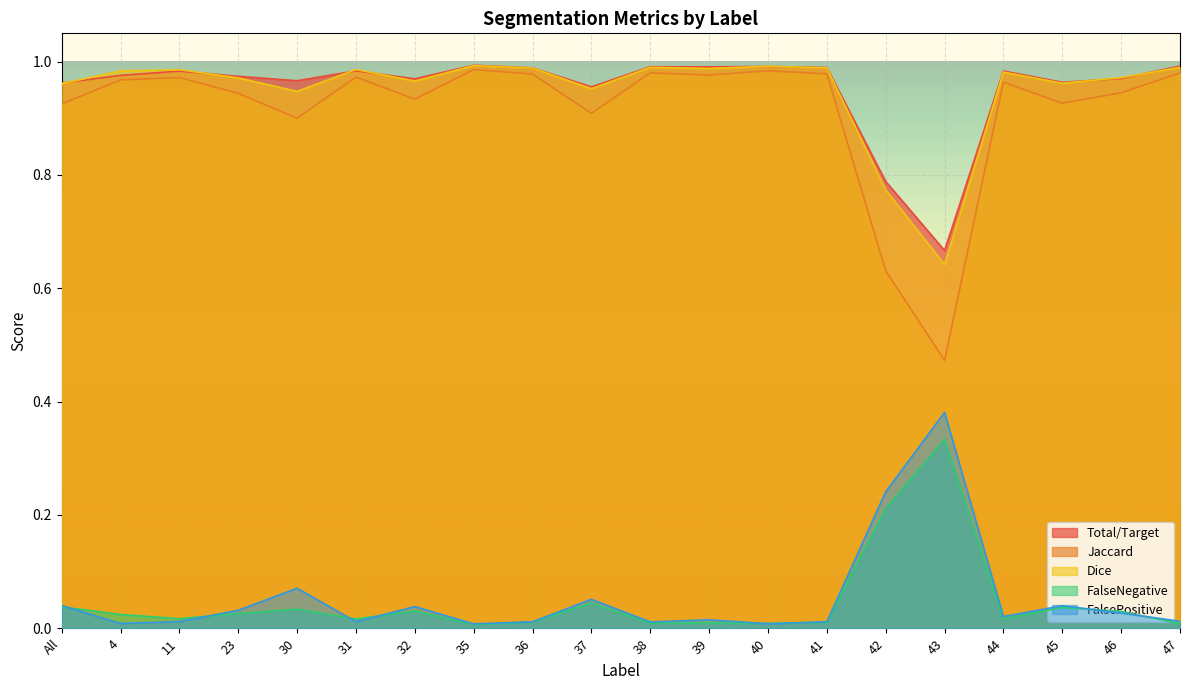

The Jaccard series shows 1.0 at 11. True or false?

True